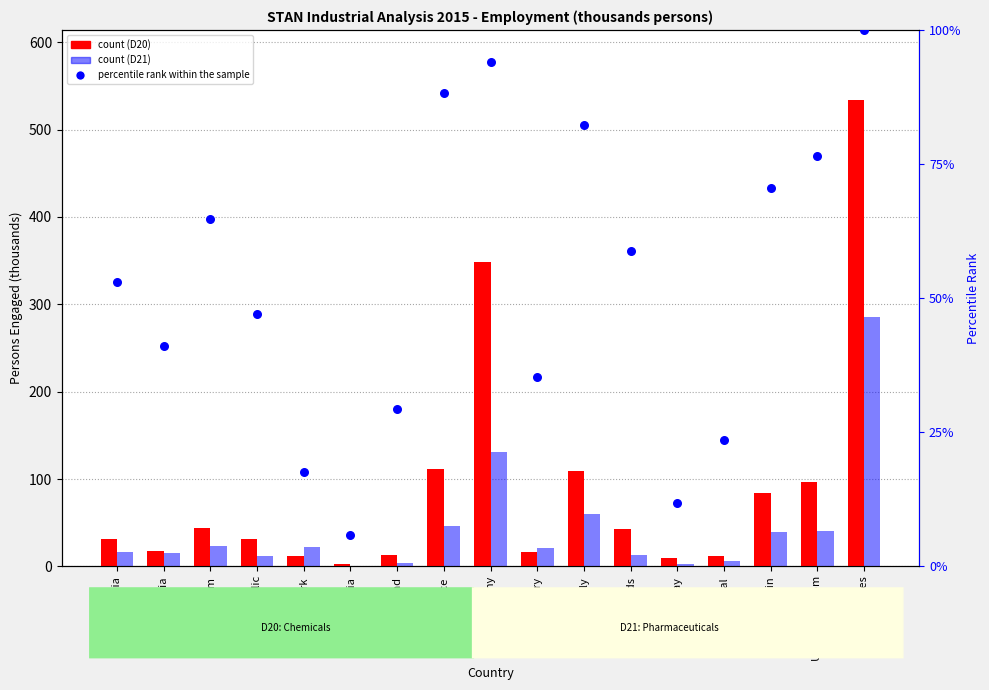

At which category is the sum across all series the highest?

United States